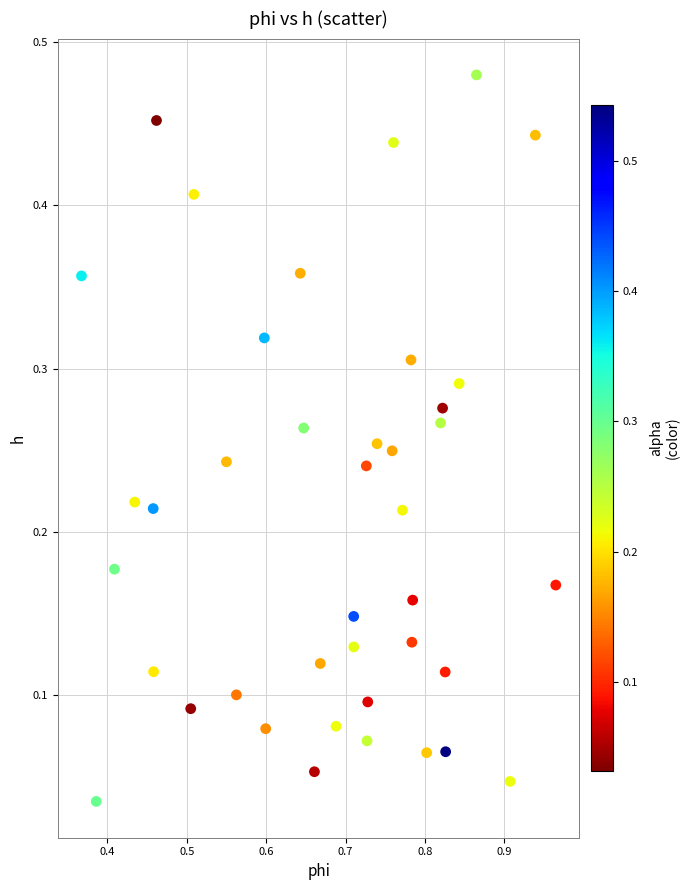

What is the range of X values (max minus min)?

0.6